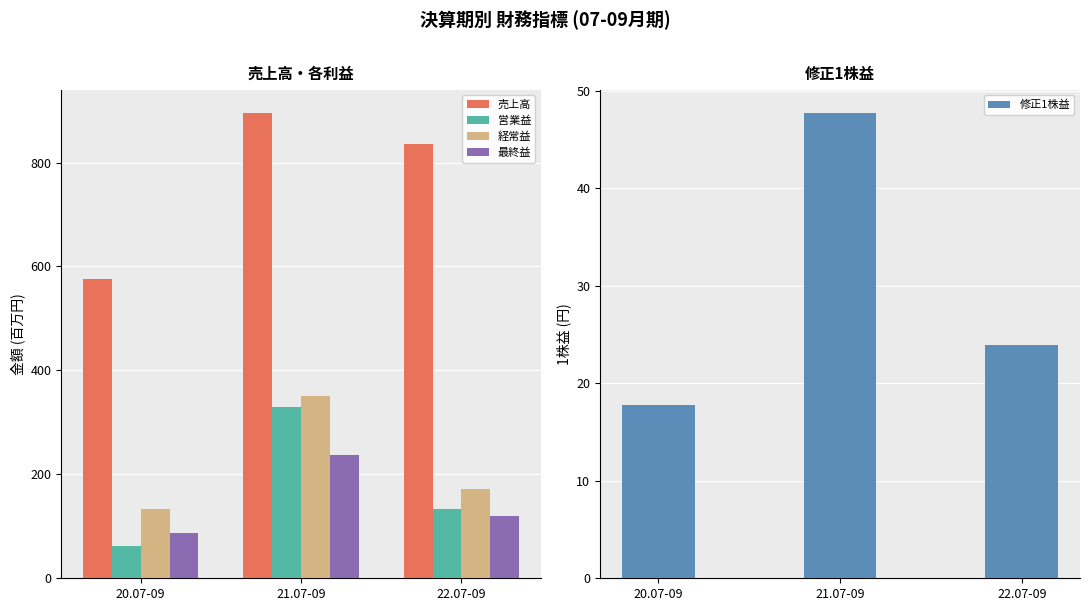

List the series in order of their peak value, highest first.

売上高, 経常益, 営業益, 最終益, 修正1株益